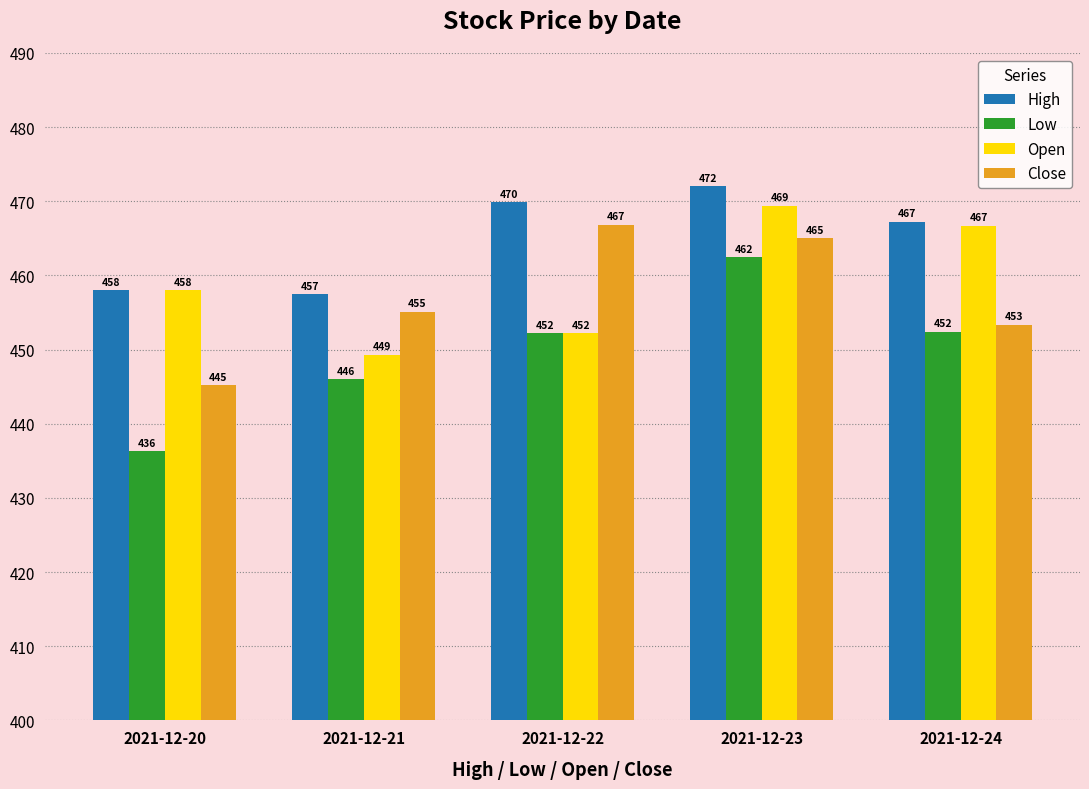

Is the value of Low at 2021-12-22 greater than the value of Close at 2021-12-23?

No